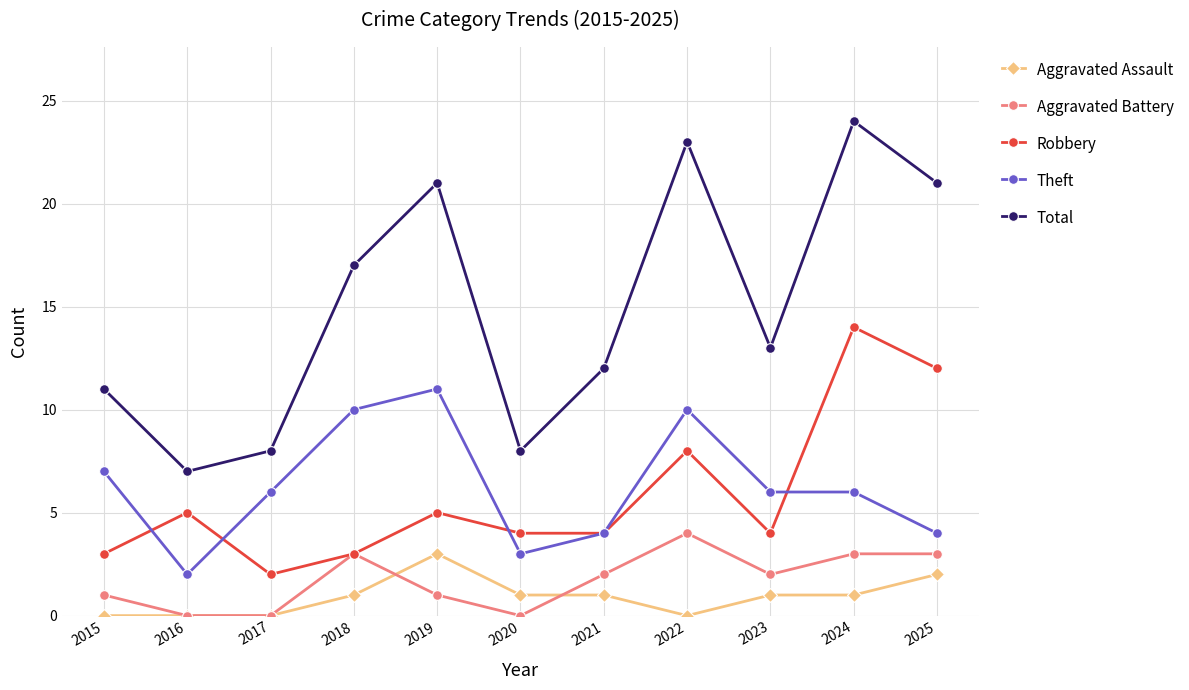

True or false: Total and Robbery intersect in this chart.

False